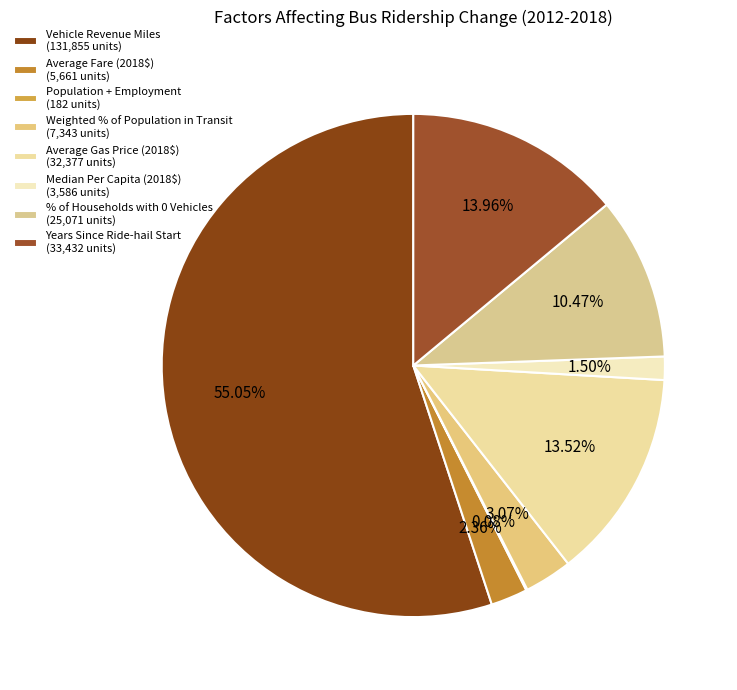

Which category has the smallest portion of the pie?

Population + Employment